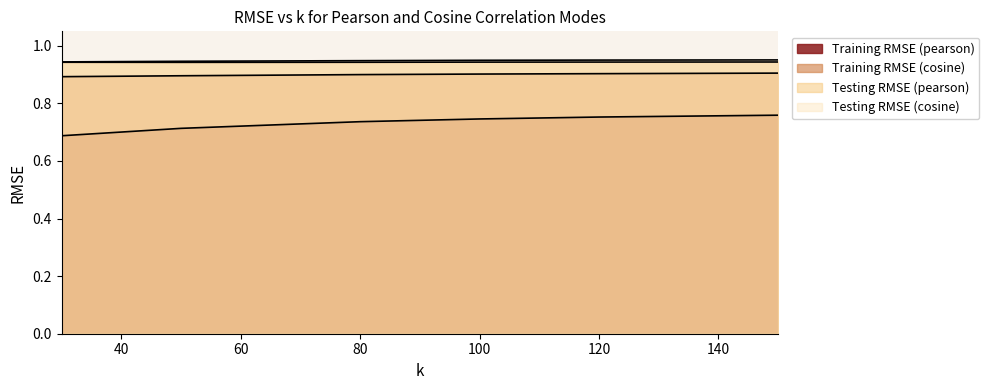

What is the value of the Training RMSE (cosine) point at the 6th from the left?

0.9